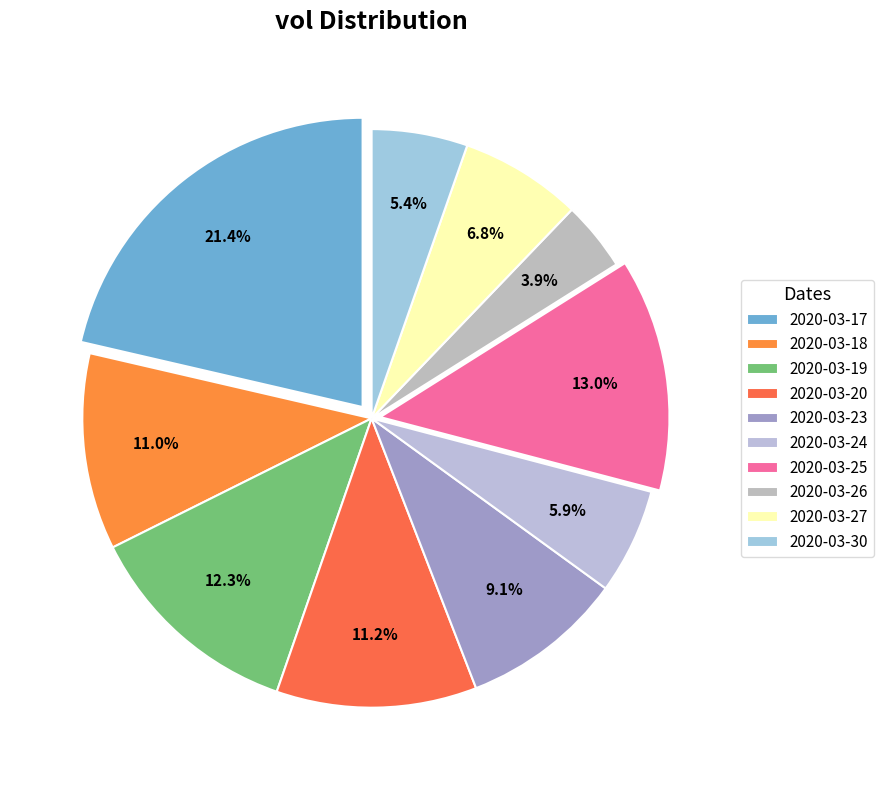

Count the number of slices in the pie.

10